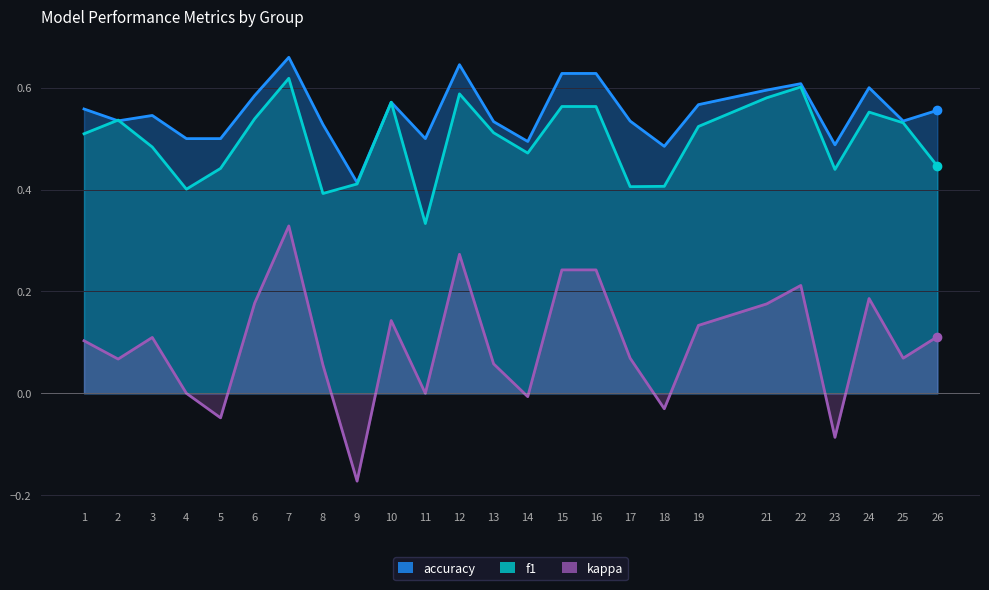

Where is the first local minimum for accuracy?

2